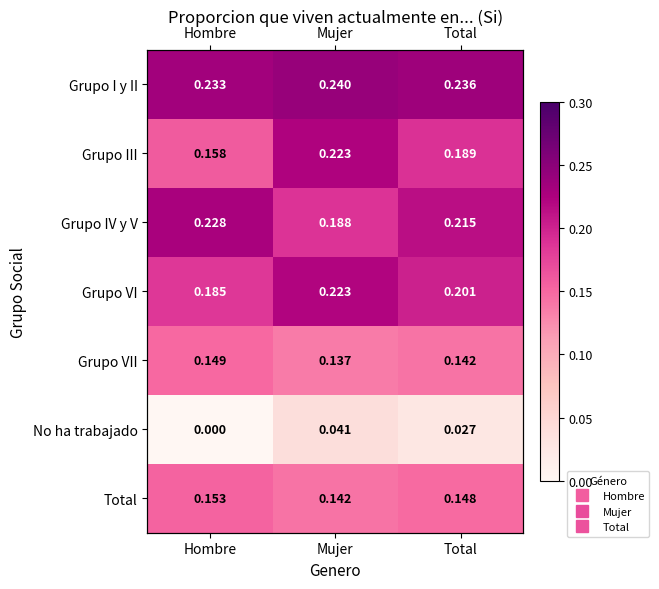

What is the highest value of the Grupo I y II series?

0.2